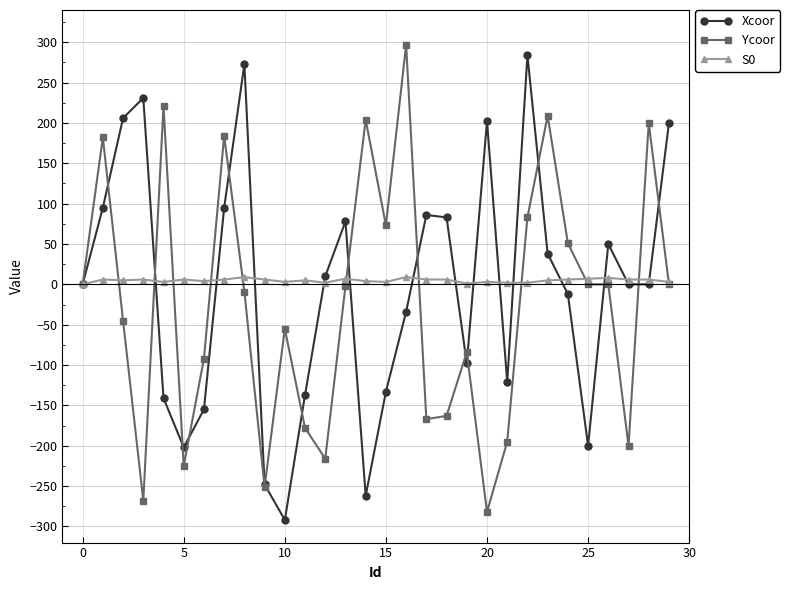

At how many categories does at least one series exceed 127?

13